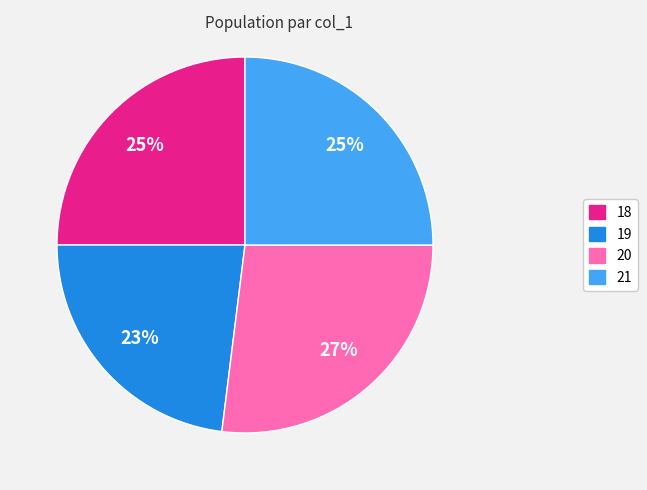

What is the ratio of the value at 20 to the value at 18?

1.1